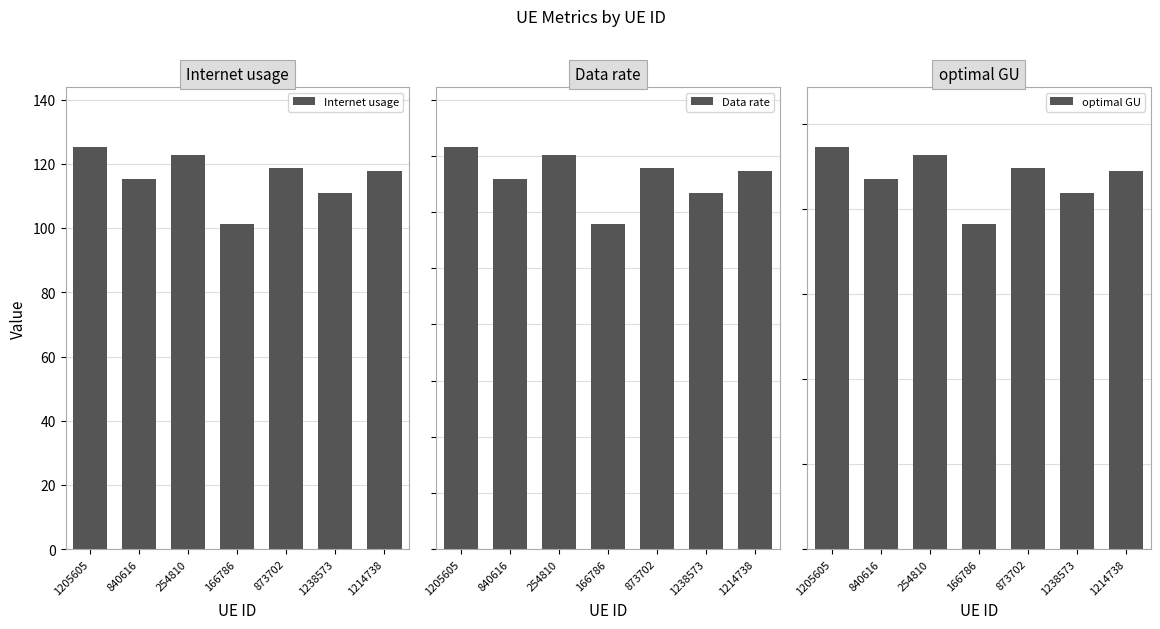

What position from the left is 840616?

2